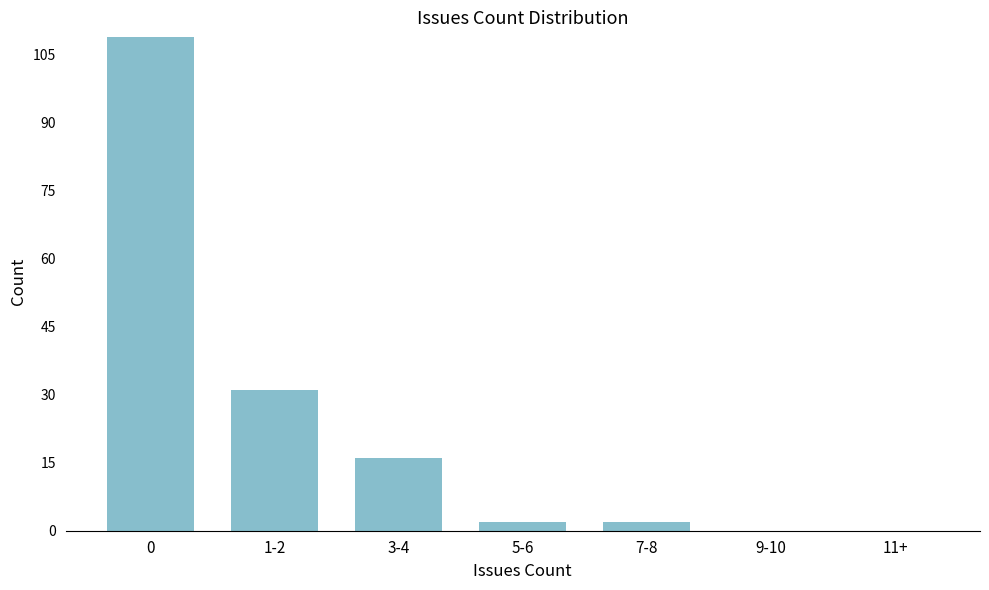

Reading left to right, extract all data points from this chart.

0=109	1-2=31	3-4=16	5-6=2	7-8=2	9-10=0	11+=0